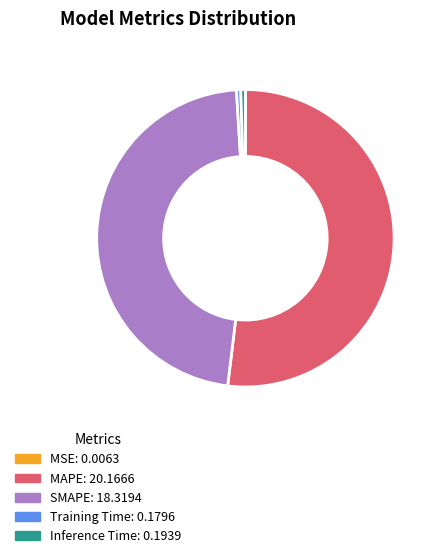

Which category has the biggest portion of the pie?

MAPE